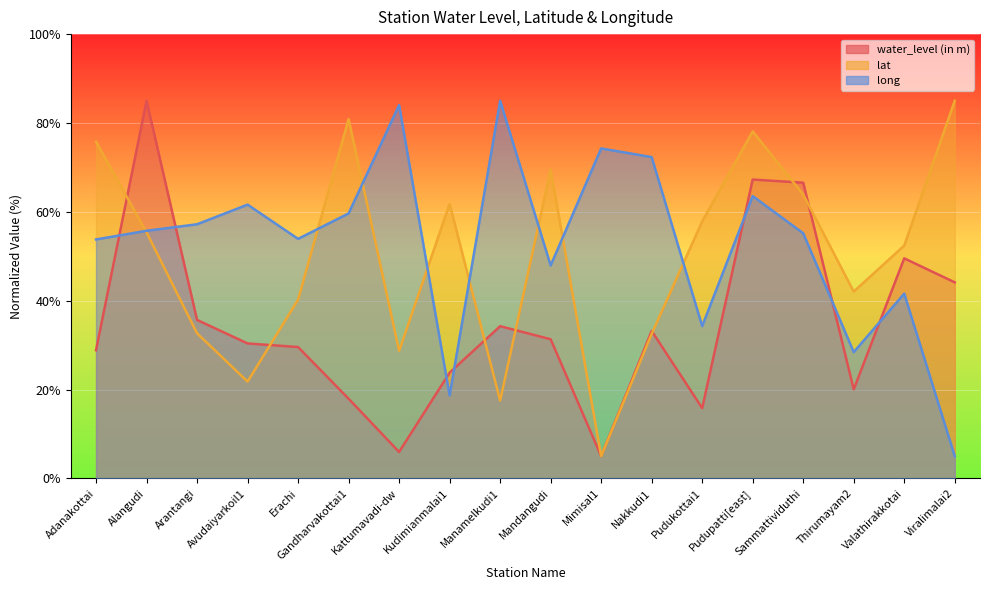

What is the difference between the water_level (in m) values at Manamelkudi1 and Viralimalai2?

9.9